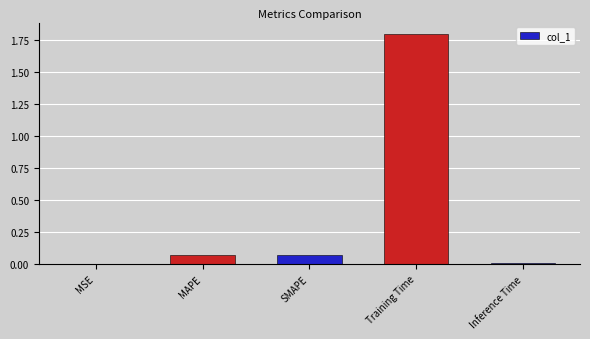

The value at SMAPE is 0.0. True or false?

False